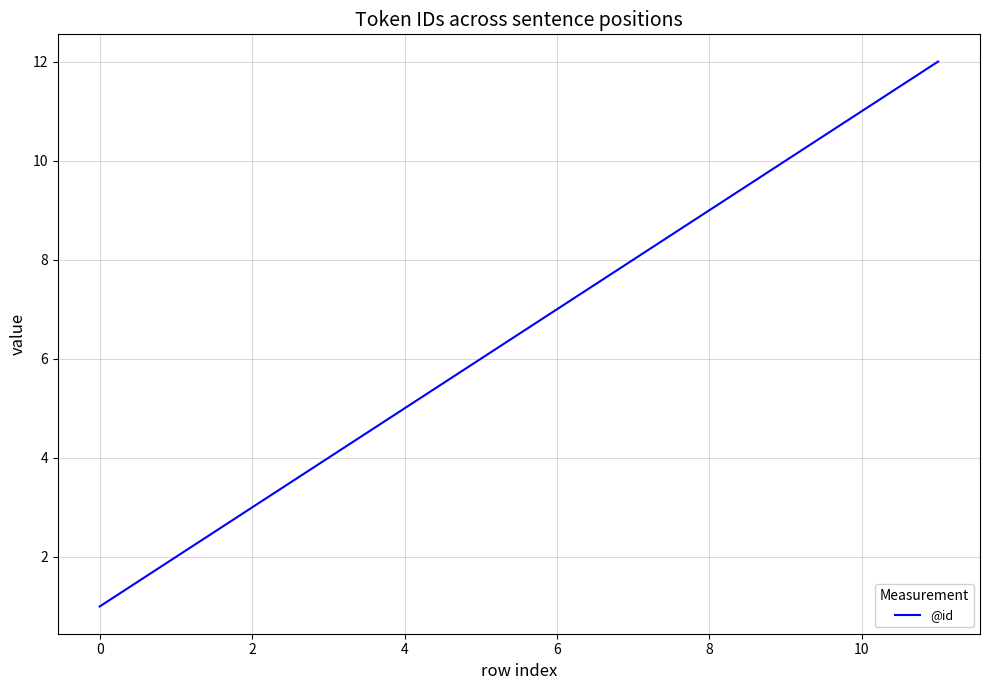

What is the maximum value shown in the chart?

12